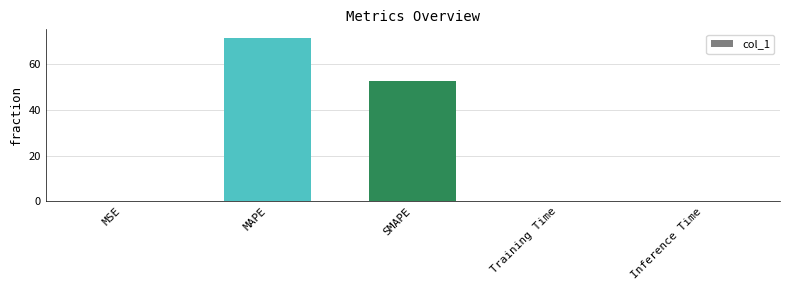

What value does the data have at MAPE?

71.7